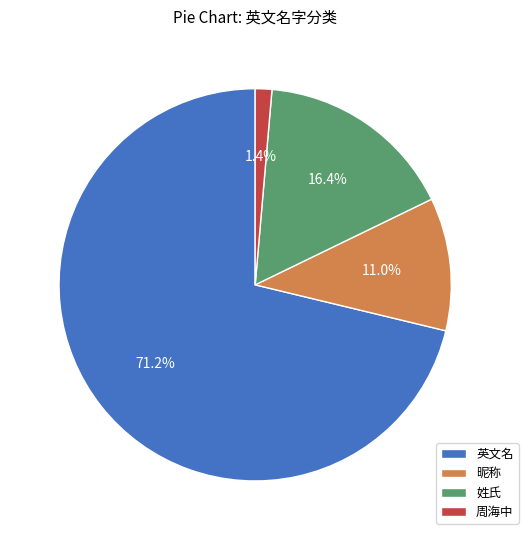

Between 英文名 and 周海中, which is larger?

英文名